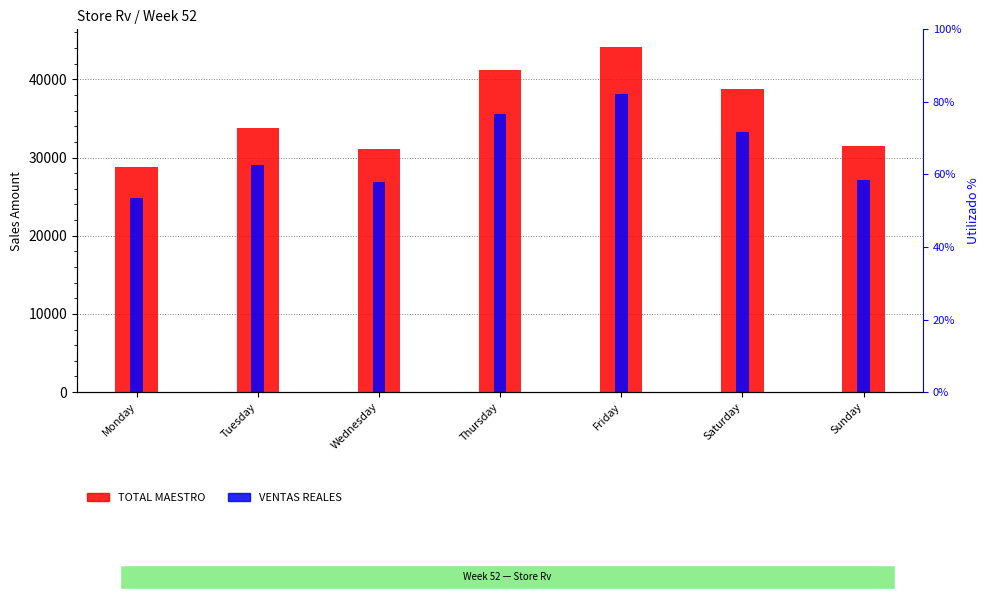

Reading left to right, extract all data points from this chart.

TOTAL MAESTRO: 28821.0	33796.1	31110.0	41198.0	44189.0	38764.0	31494.0
VENTAS REALES: 24852.1	29031.6	26823.1	35515.2	38095.8	33310.1	27149.8